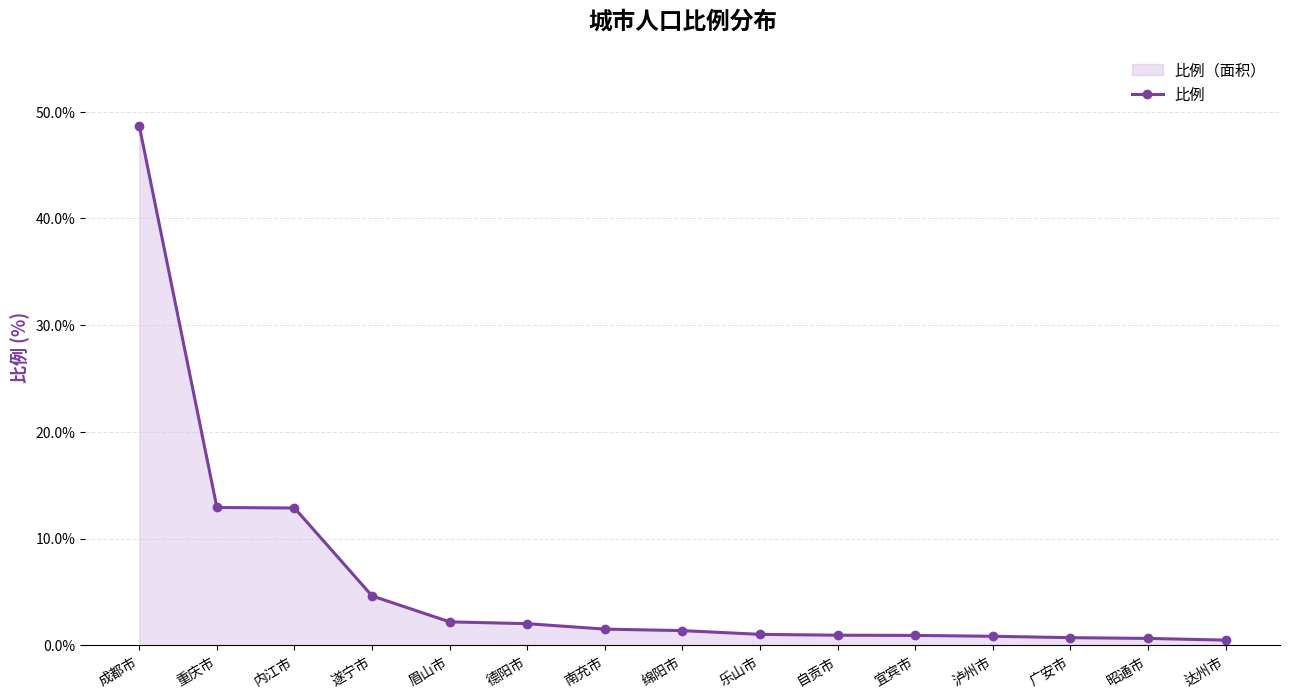

What is the smallest value displayed?

0.5